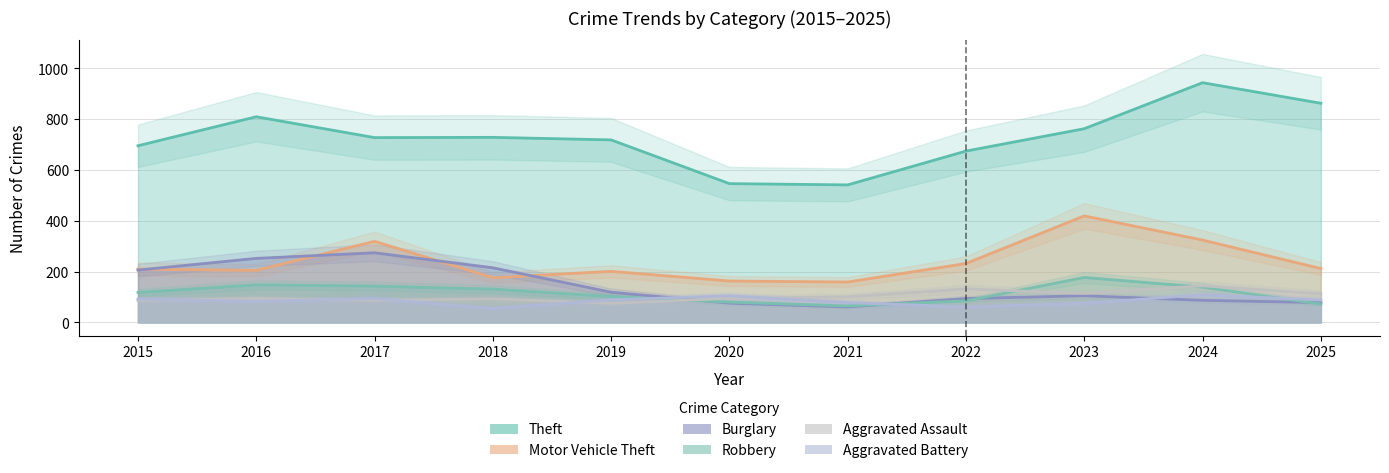

What is the sum of all Burglary values?

1567